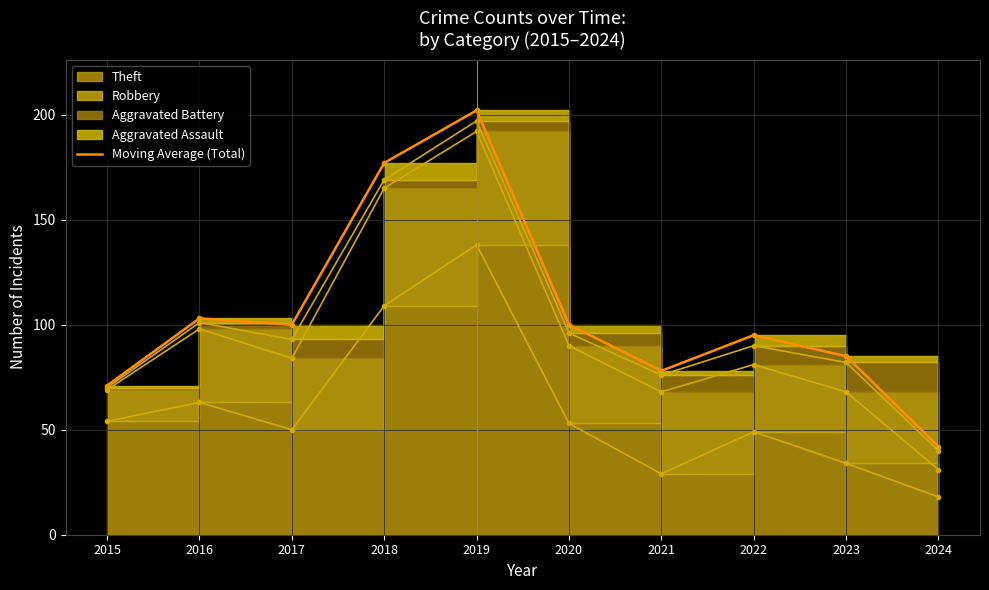

Which label corresponds to the smallest value in the chart?

2024